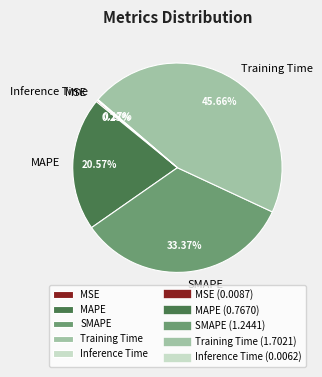

Which slice is the largest?

Training Time